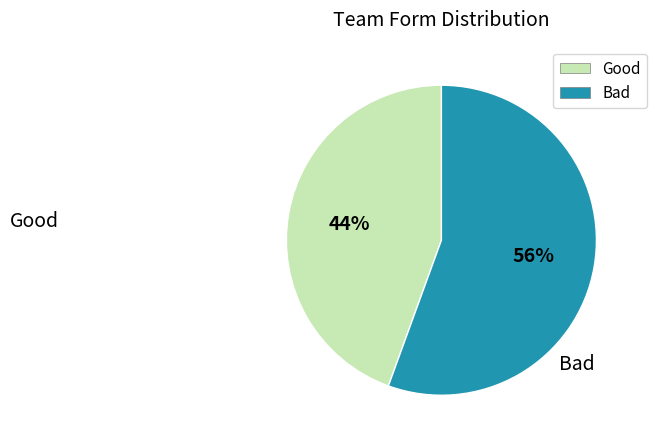

Rank the categories by value from lowest to highest.

Good, Bad